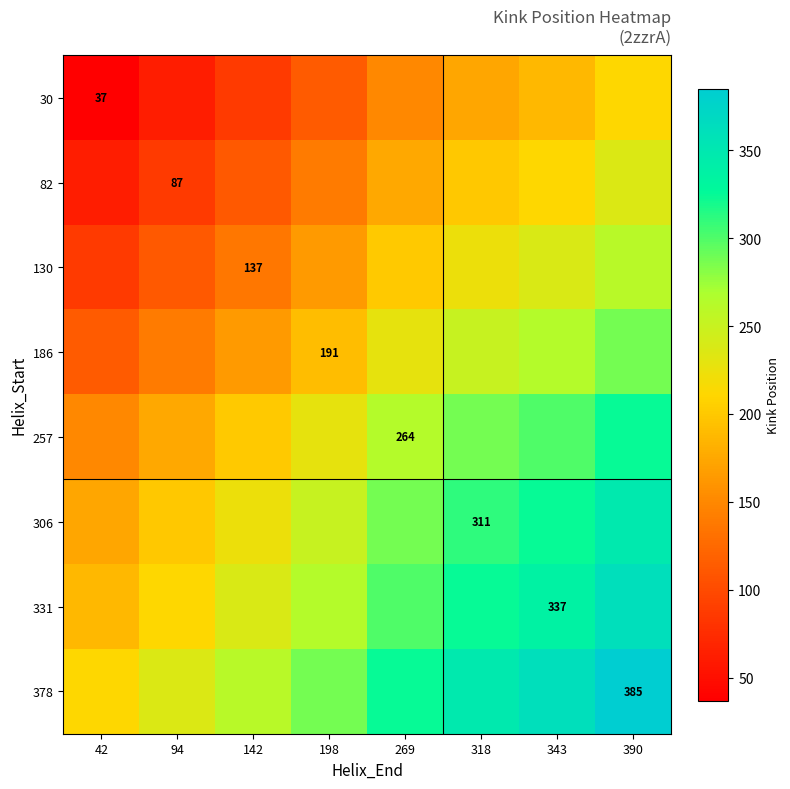

What is the greatest value displayed?

385.0